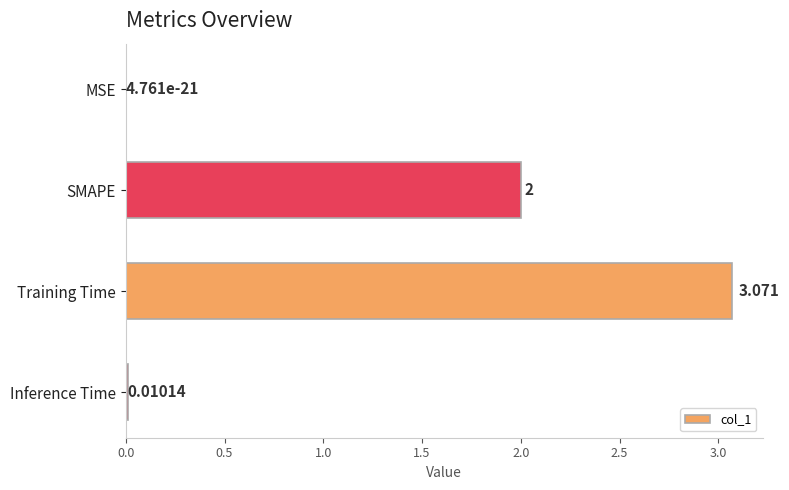

What is the average value?

1.3